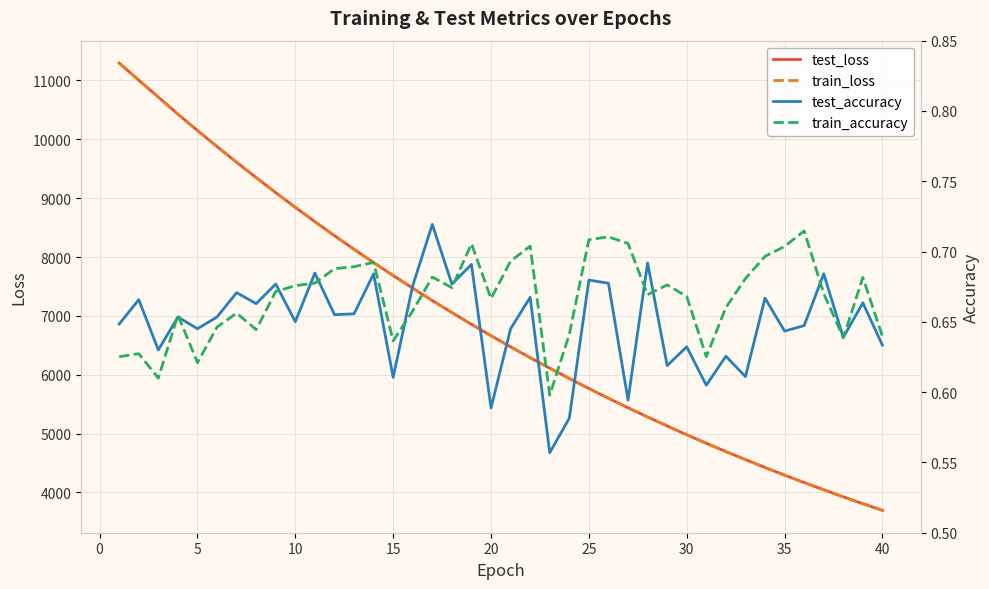

What are all the series names shown in the legend?

test_loss, train_loss, test_accuracy, train_accuracy